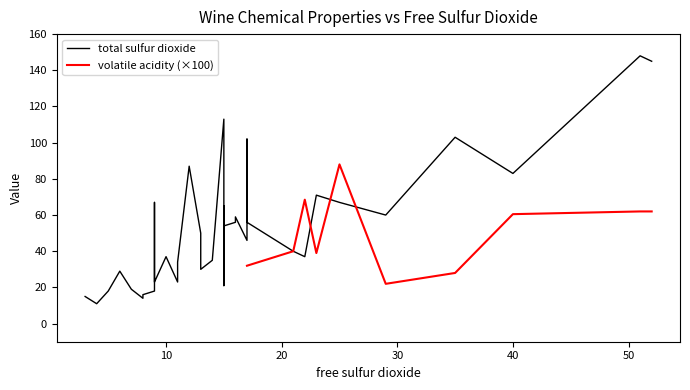

What is the maximum value for volatile acidity (×100)?

88.0